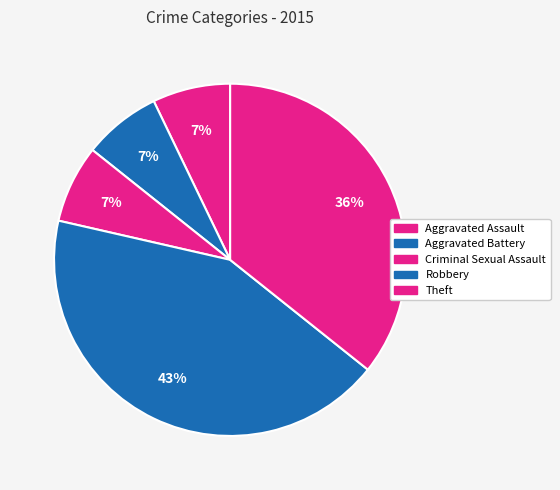

Is it true that Aggravated Battery is 7% of the pie?

True